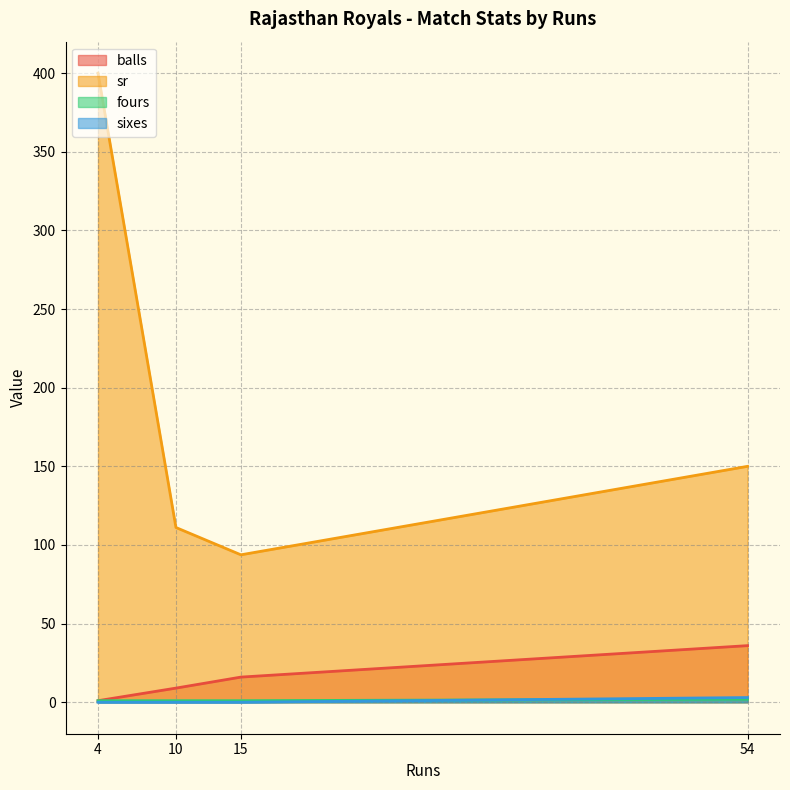

How many intersections are there between sixes and fours?

1